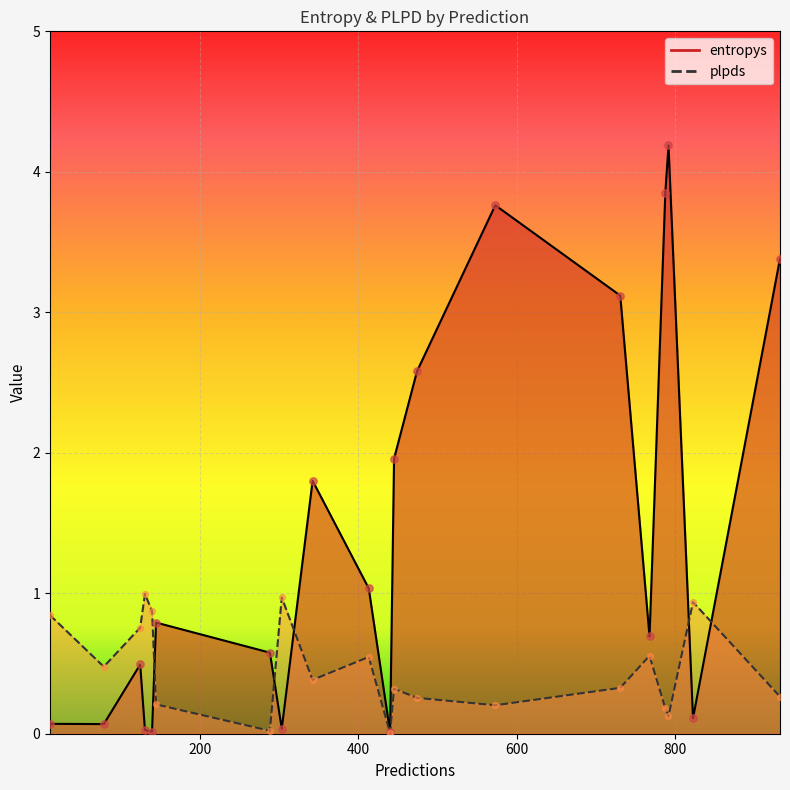

What are all the series names shown in the legend?

entropys, plpds